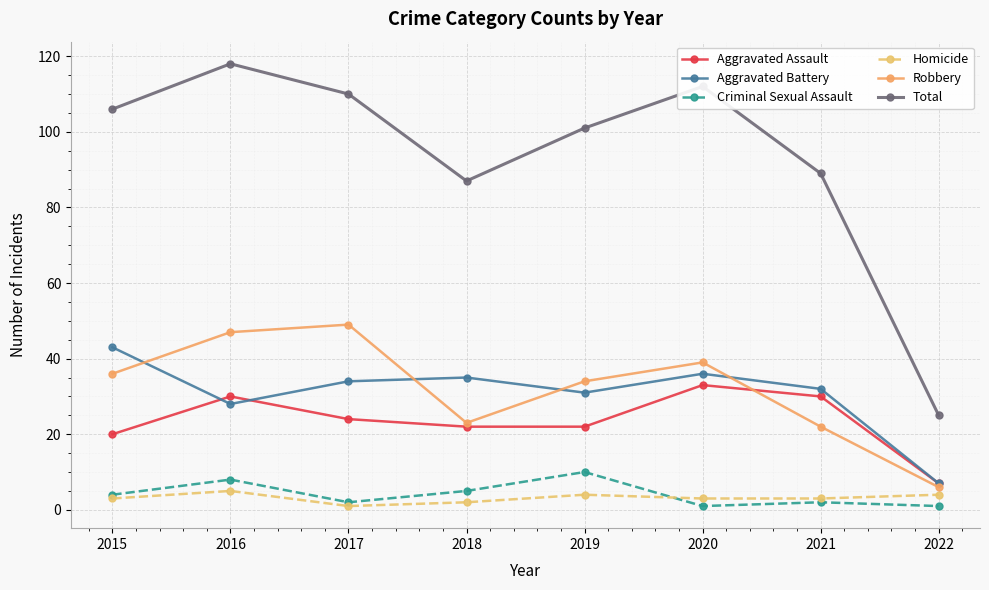

What is the sum of all Aggravated Assault values?

188